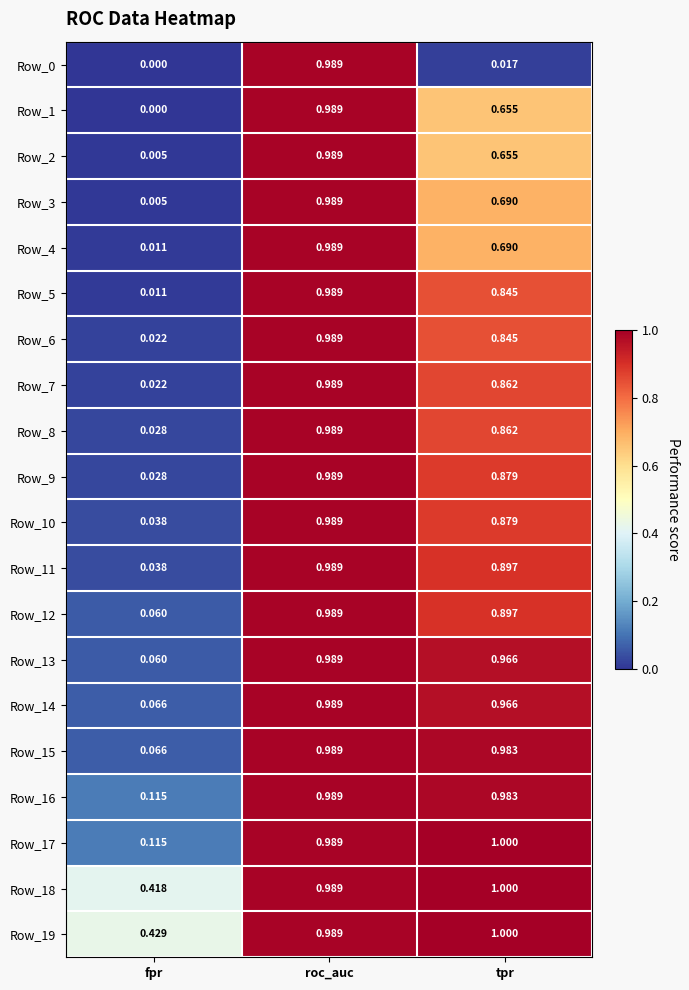

Which label corresponds to the smallest value in the chart?

fpr